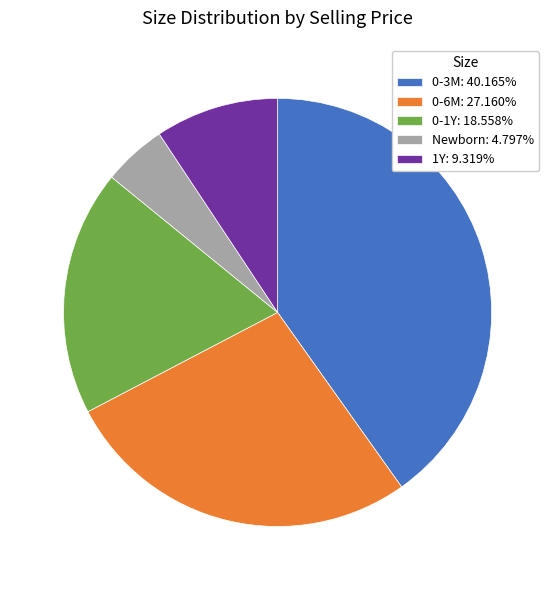

Approximately how many times larger is the value at 0-1Y: 18.558% compared to 0-3M: 40.165%?

0.5